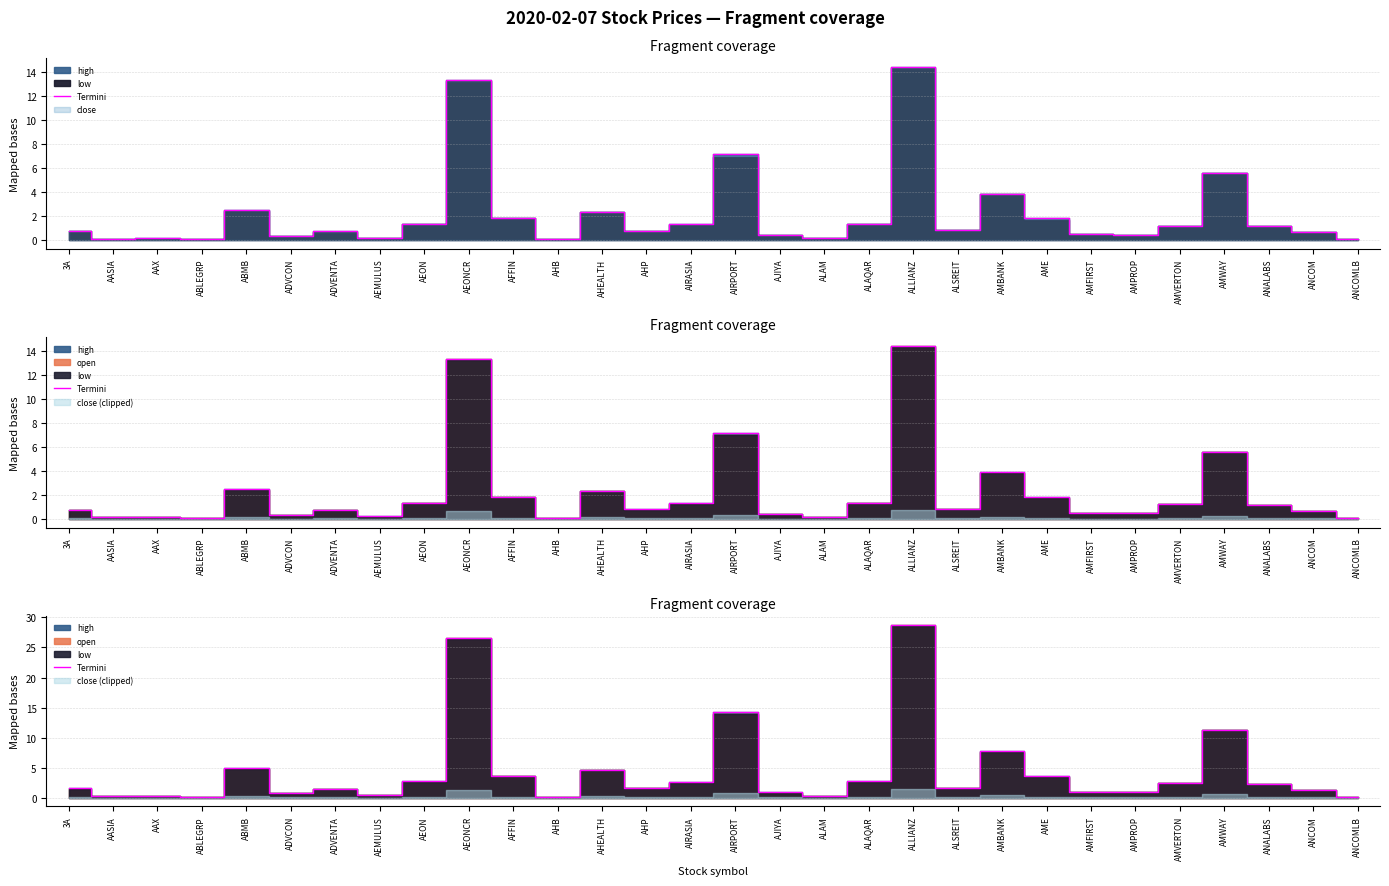

What is the change in value from ABLEGRP to ADVCON?

+0.6